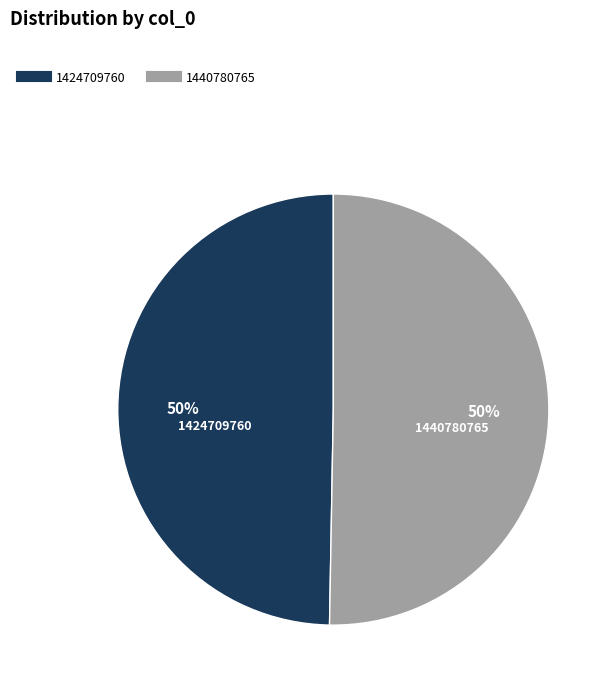

To the nearest percent, what is the average slice percentage?

50%